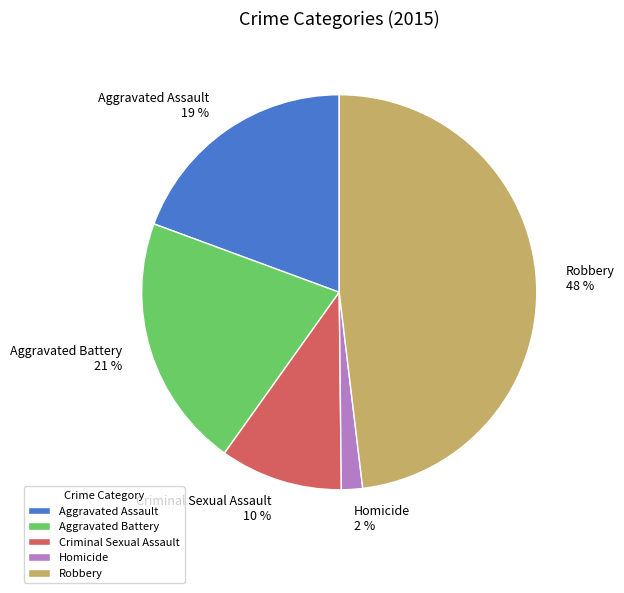

What is the ratio of the value at Homicide to the value at Aggravated Battery?

0.1